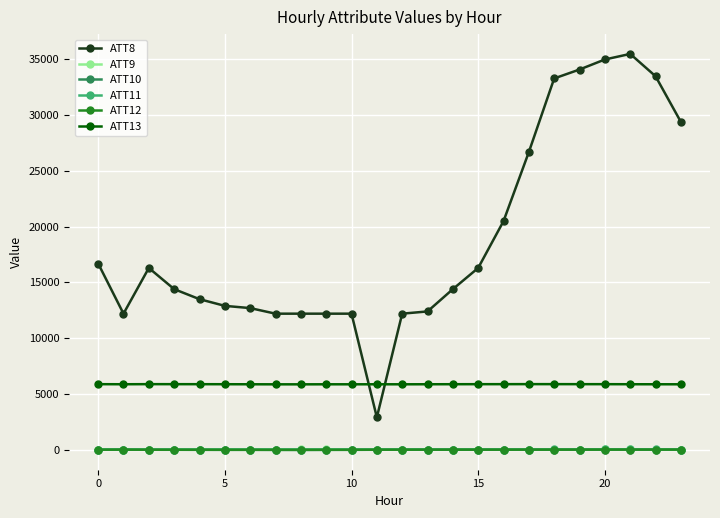

What is the lowest value of the ATT10 series?

-21.7